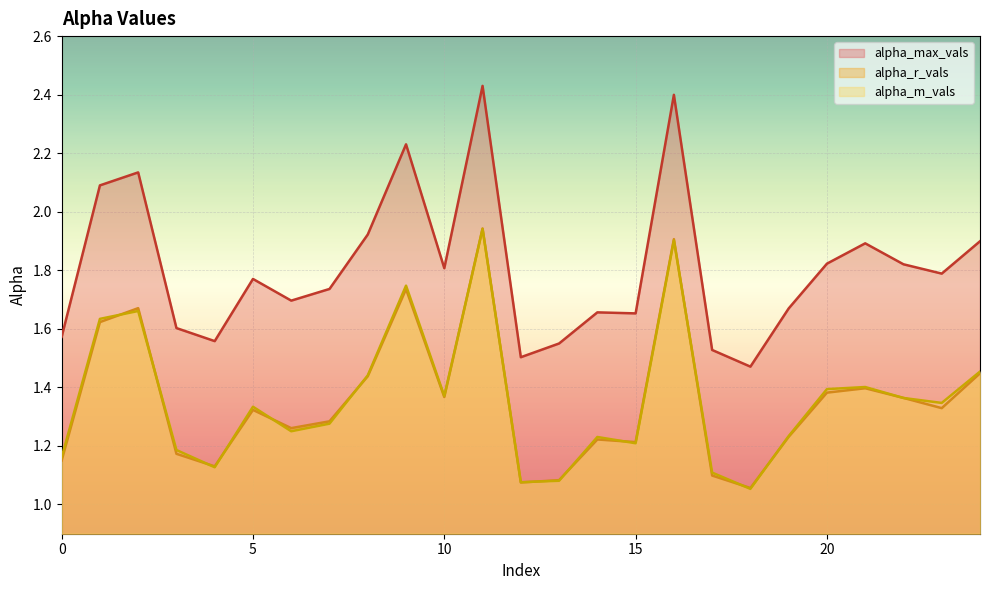

Reading left to right, transcribe all the data shown in this chart.

alpha_max_vals: 0=1.6	1=2.1	2=2.1	3=1.6	4=1.6	5=1.8	6=1.7	7=1.7	8=1.9	9=2.2	10=1.8	11=2.4	12=1.5	13=1.5	14=1.7	15=1.7	16=2.4	17=1.5	18=1.5	19=1.7	20=1.8	21=1.9	22=1.8	23=1.8	24=1.9
alpha_r_vals: 0=1.2	1=1.6	2=1.7	3=1.2	4=1.1	5=1.3	6=1.3	7=1.3	8=1.4	9=1.7	10=1.4	11=1.9	12=1.1	13=1.1	14=1.2	15=1.2	16=1.9	17=1.1	18=1.1	19=1.2	20=1.4	21=1.4	22=1.4	23=1.3	24=1.4
alpha_m_vals: 0=1.2	1=1.6	2=1.7	3=1.2	4=1.1	5=1.3	6=1.3	7=1.3	8=1.4	9=1.7	10=1.4	11=1.9	12=1.1	13=1.1	14=1.2	15=1.2	16=1.9	17=1.1	18=1.1	19=1.2	20=1.4	21=1.4	22=1.4	23=1.3	24=1.5